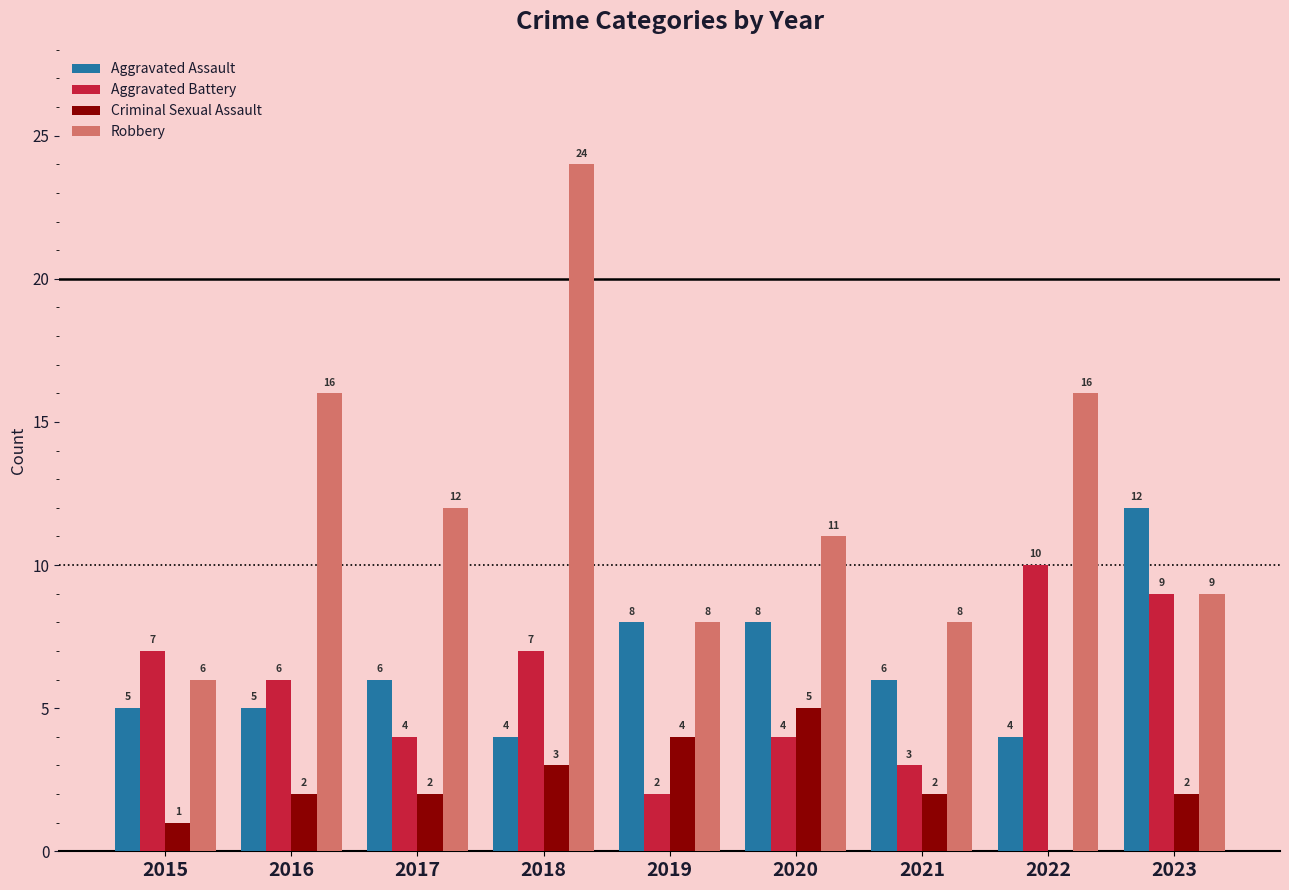

Is it true that Robbery equals 6 at 2023?

False